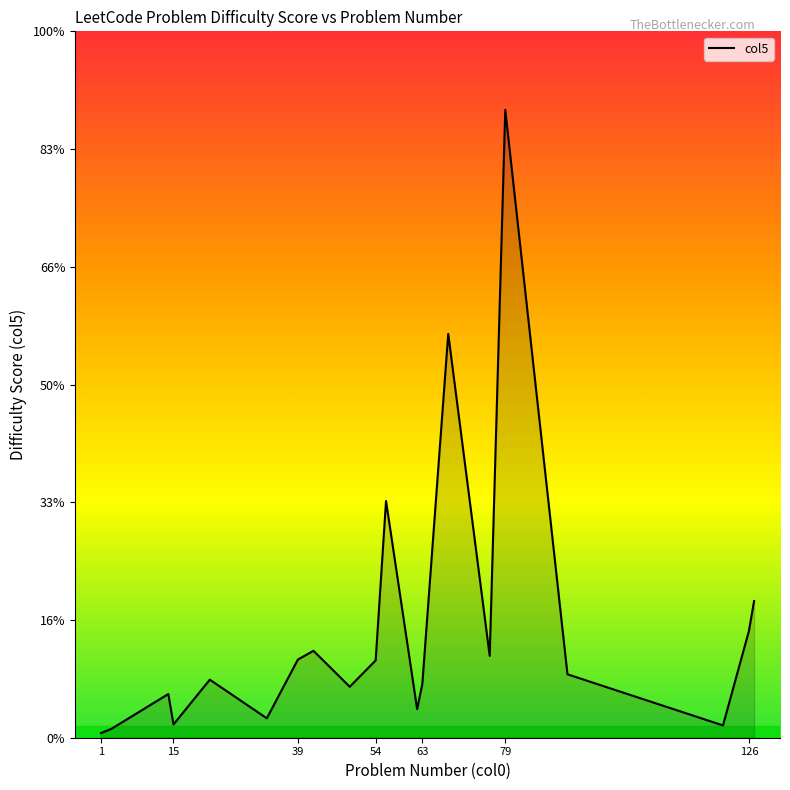

Does the chart display data point markers on the line(s)?

No